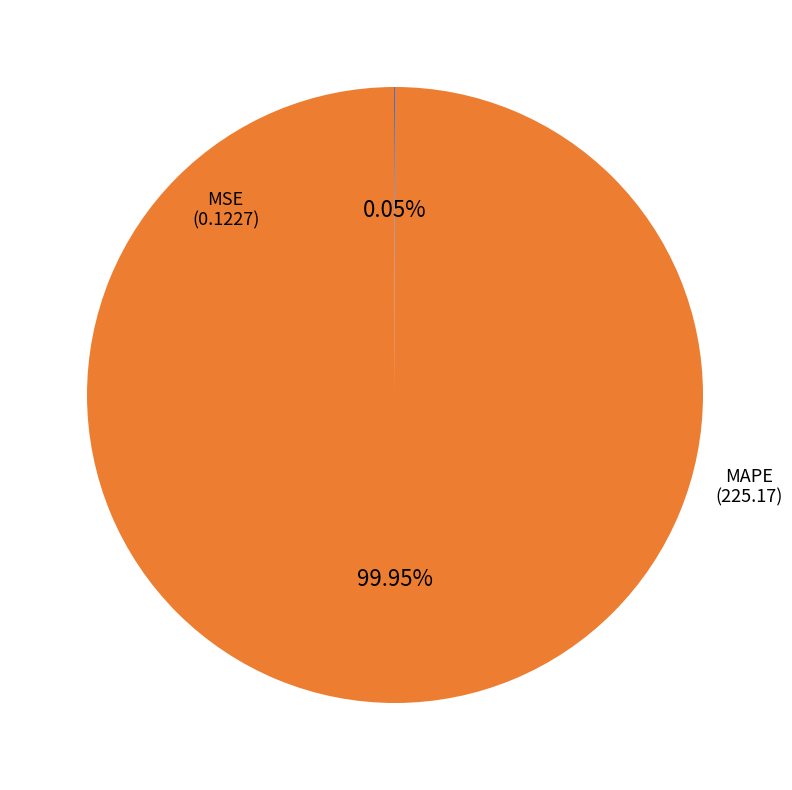

What is the largest slice in the pie chart?

MAPE